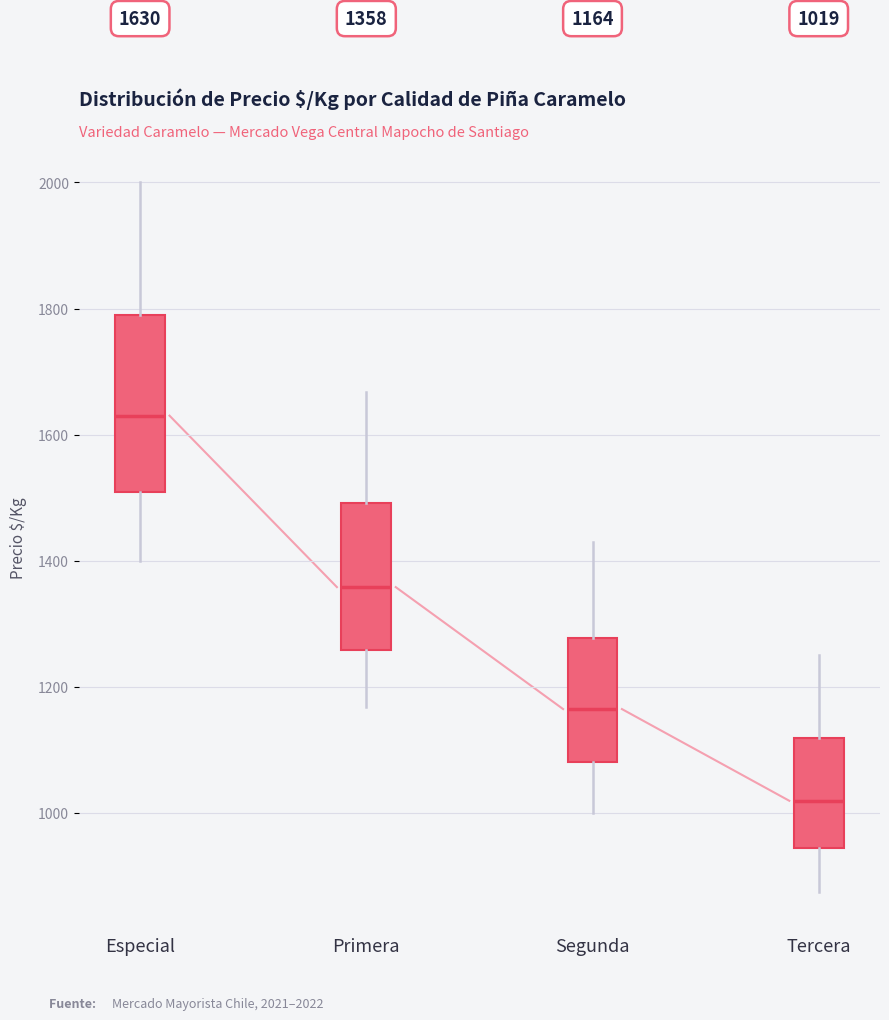

Which box has the highest median line?

Especial